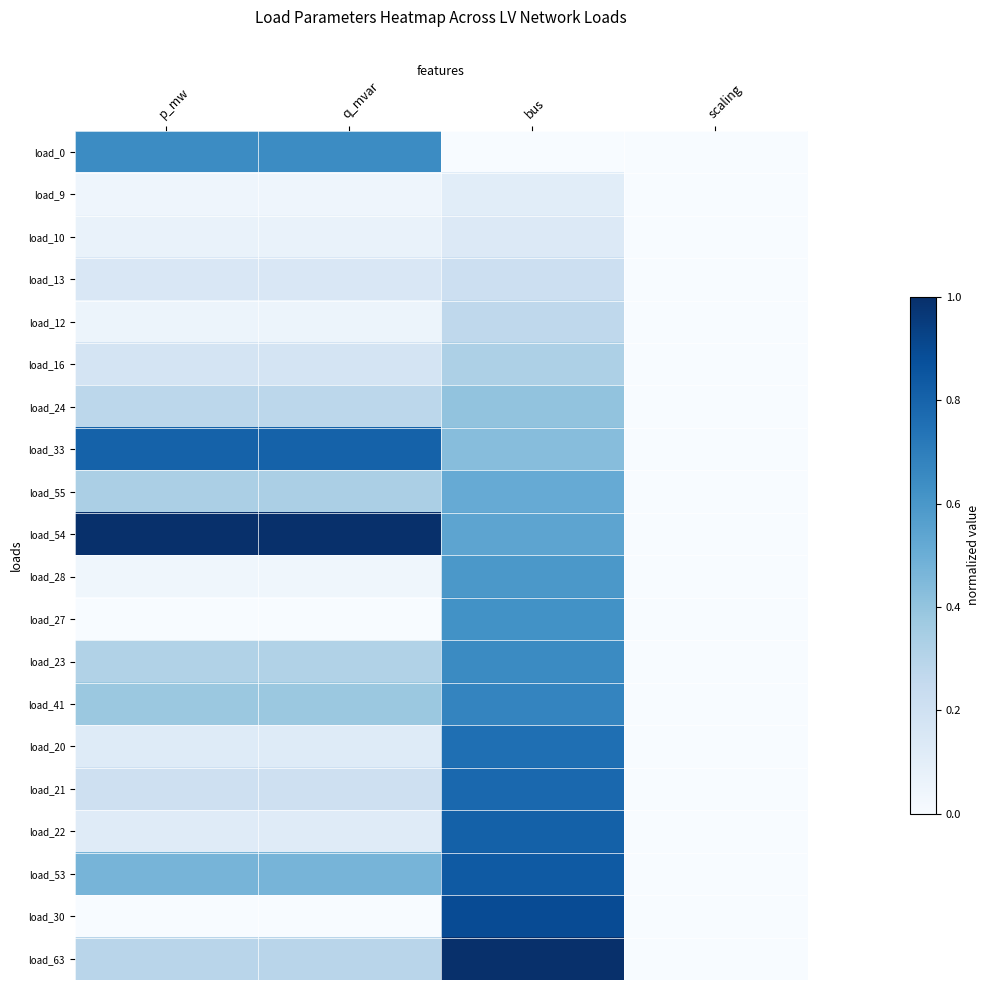

At p_mw, list the series in order from smallest to largest.

load_27, load_30, load_28, load_9, load_12, load_10, load_22, load_20, load_13, load_16, load_21, load_24, load_63, load_23, load_55, load_41, load_53, load_0, load_33, load_54